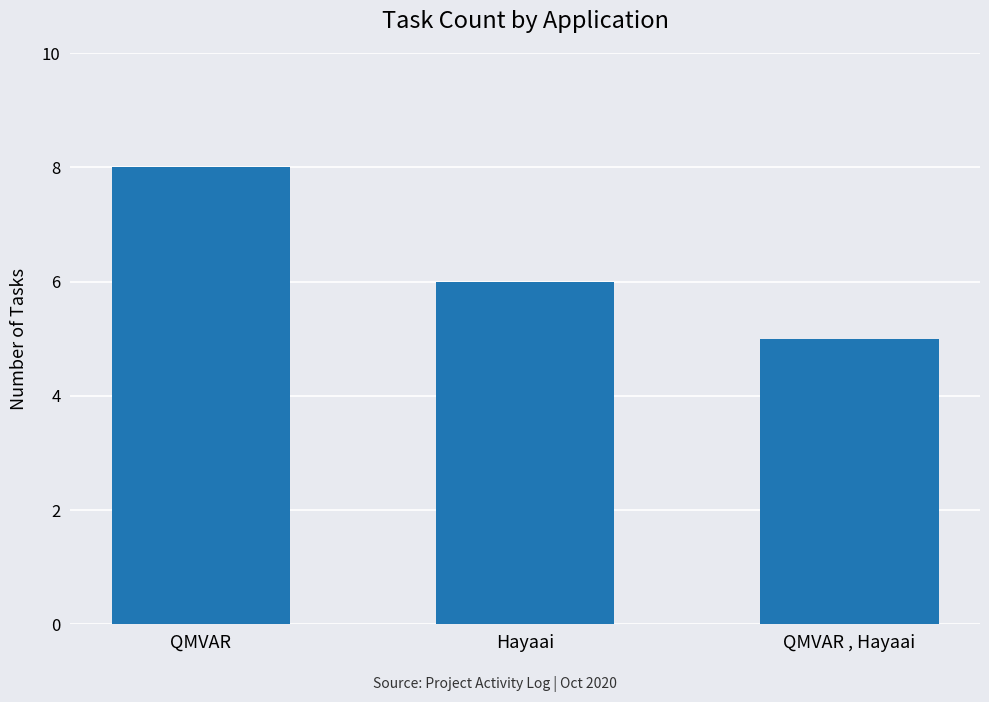

Which label corresponds to the smallest value in the chart?

QMVAR , Hayaai